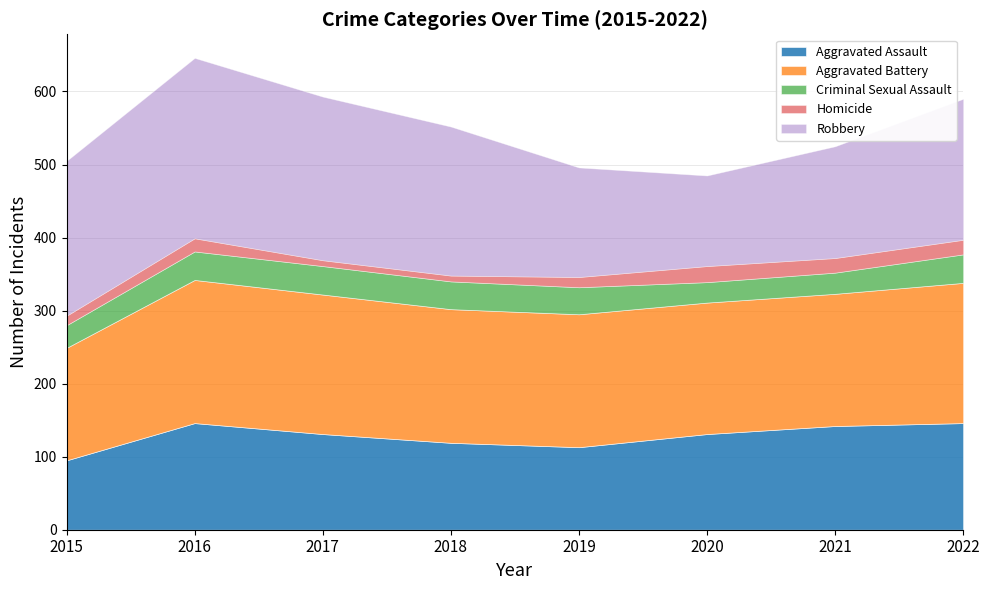

List the labels in order of Criminal Sexual Assault value, smallest first.

2020, 2021, 2015, 2019, 2018, 2016, 2017, 2022